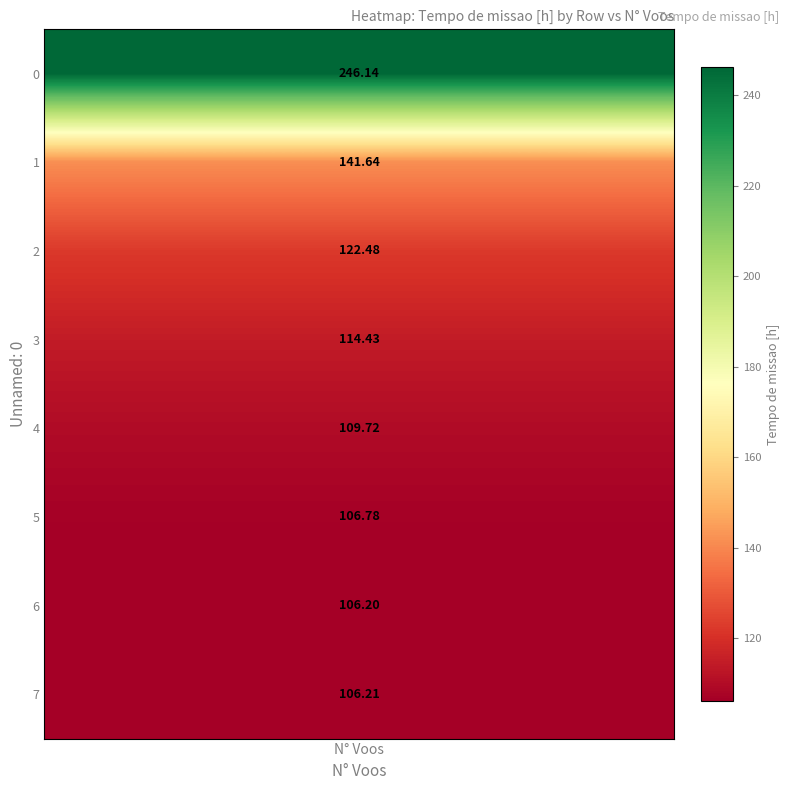

Reading right to left, list all the values displayed in this chart.

7=106.2	6=106.2	5=106.8	4=109.7	3=114.4	2=122.5	1=141.6	0=246.1